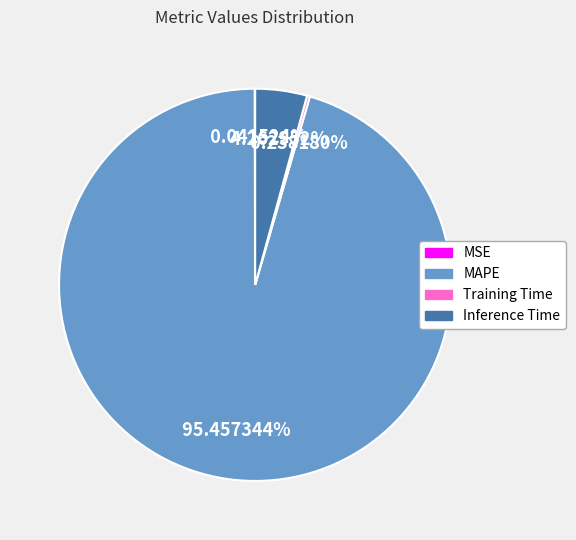

Which category has the biggest portion of the pie?

MAPE